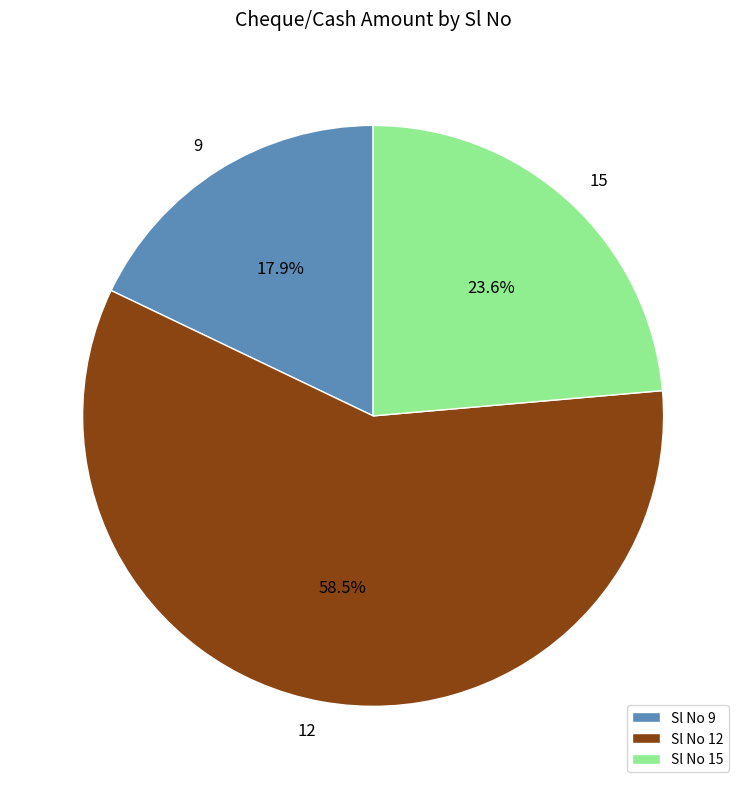

Rank the categories by value from lowest to highest.

9, 15, 12